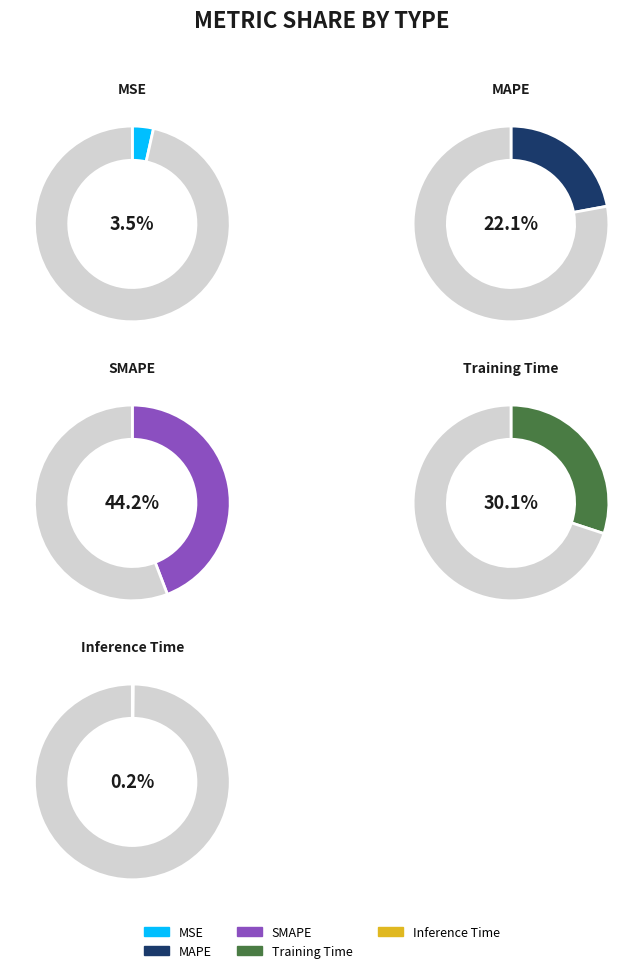

How many slices are in this pie chart?

5